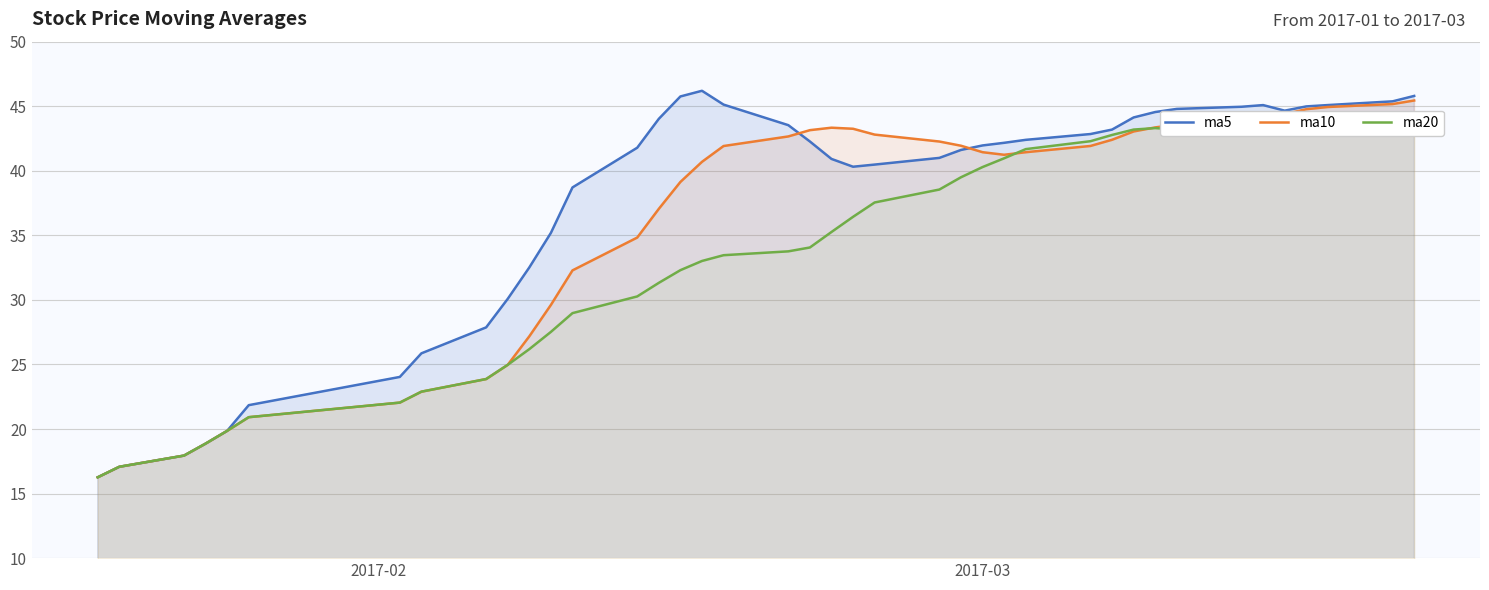

How many distinct data groups are displayed?

3